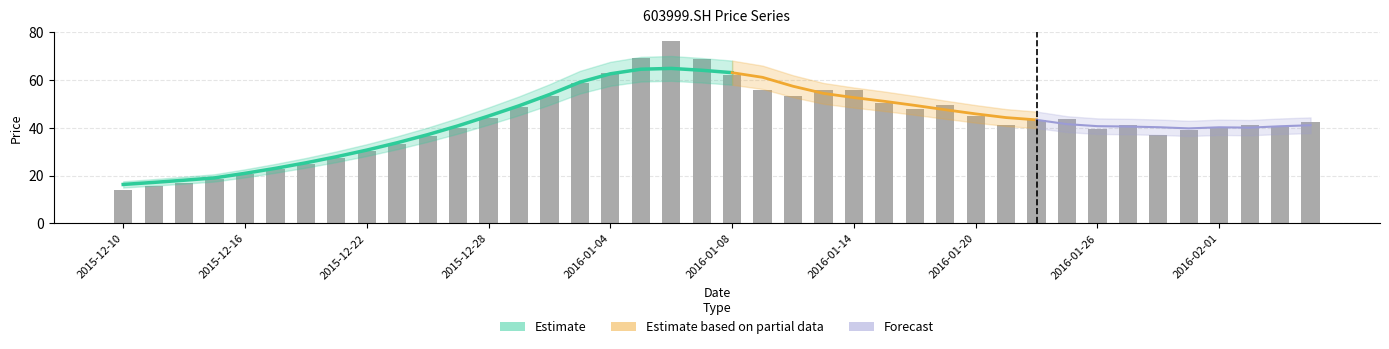

Does the chart contain any negative values?

No